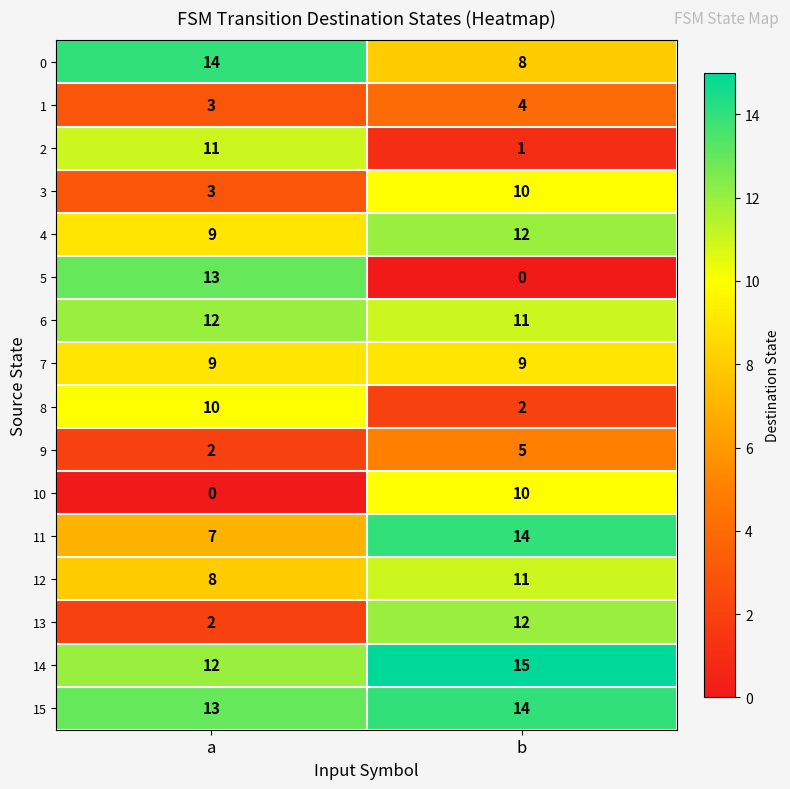

Which category has the highest value in the 0 series?

a